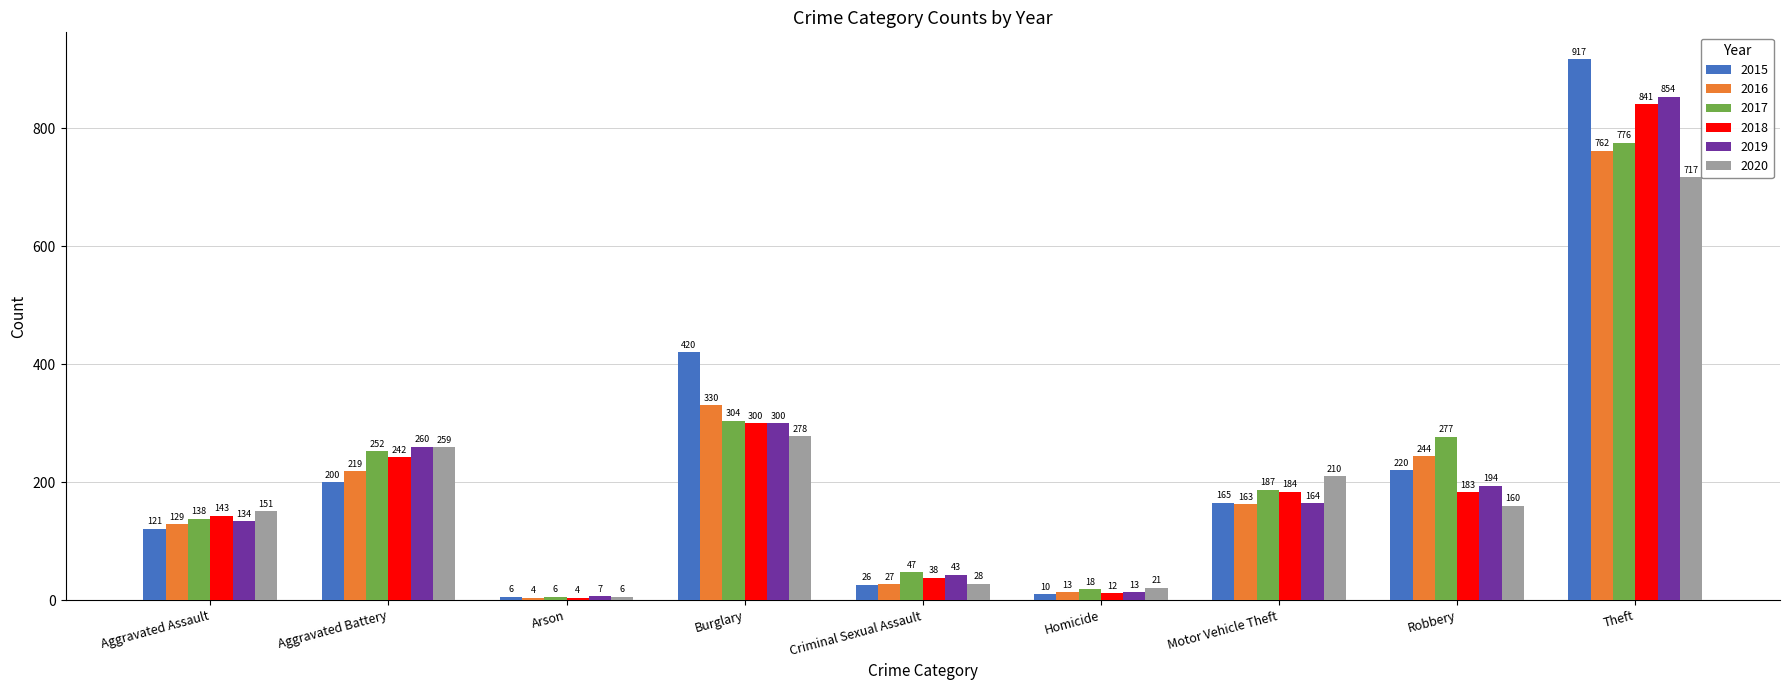

What is the sum of all 2020 values?

1830